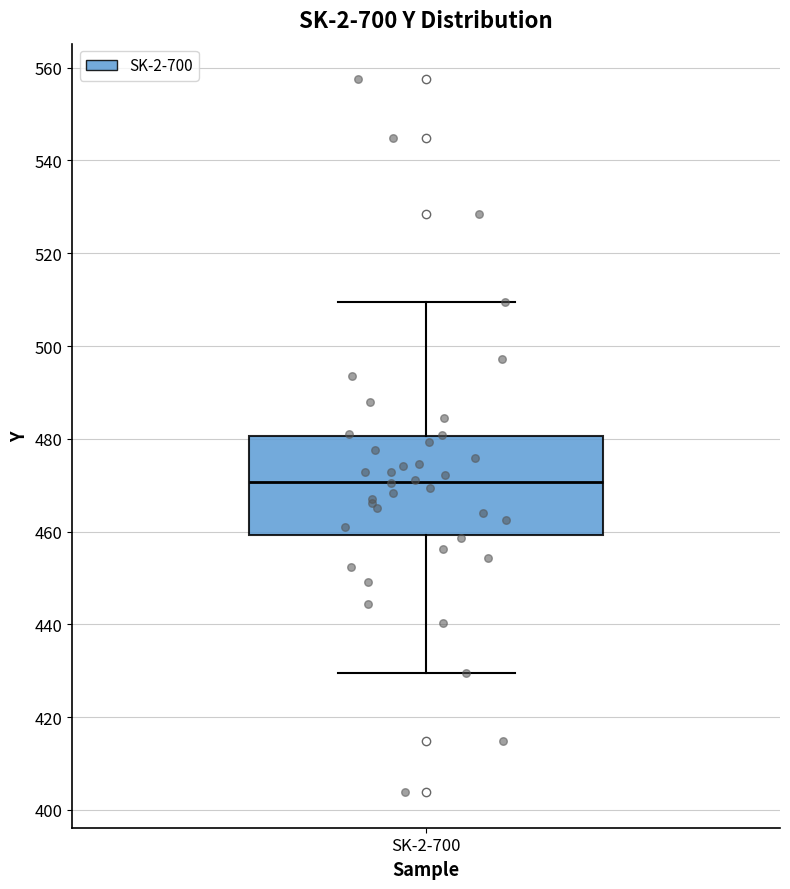

Read this box plot against the y-axis: the position of the median line, the range covered by the box, and the ends of both whiskers. The values are not printed on the chart, so give them approximately, as read against the axis.

median 470, box 460 to 480, whiskers 430 to 510